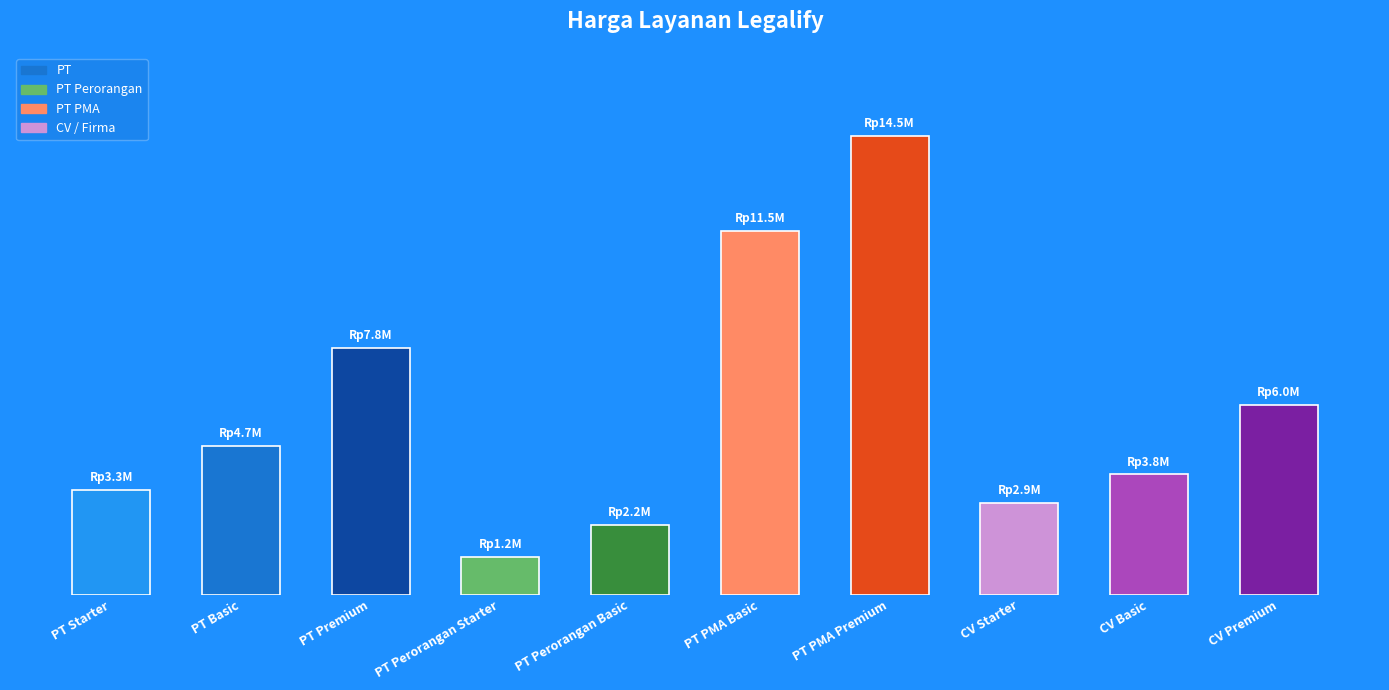

True or false: the data shows 1007001 at CV Starter.

False